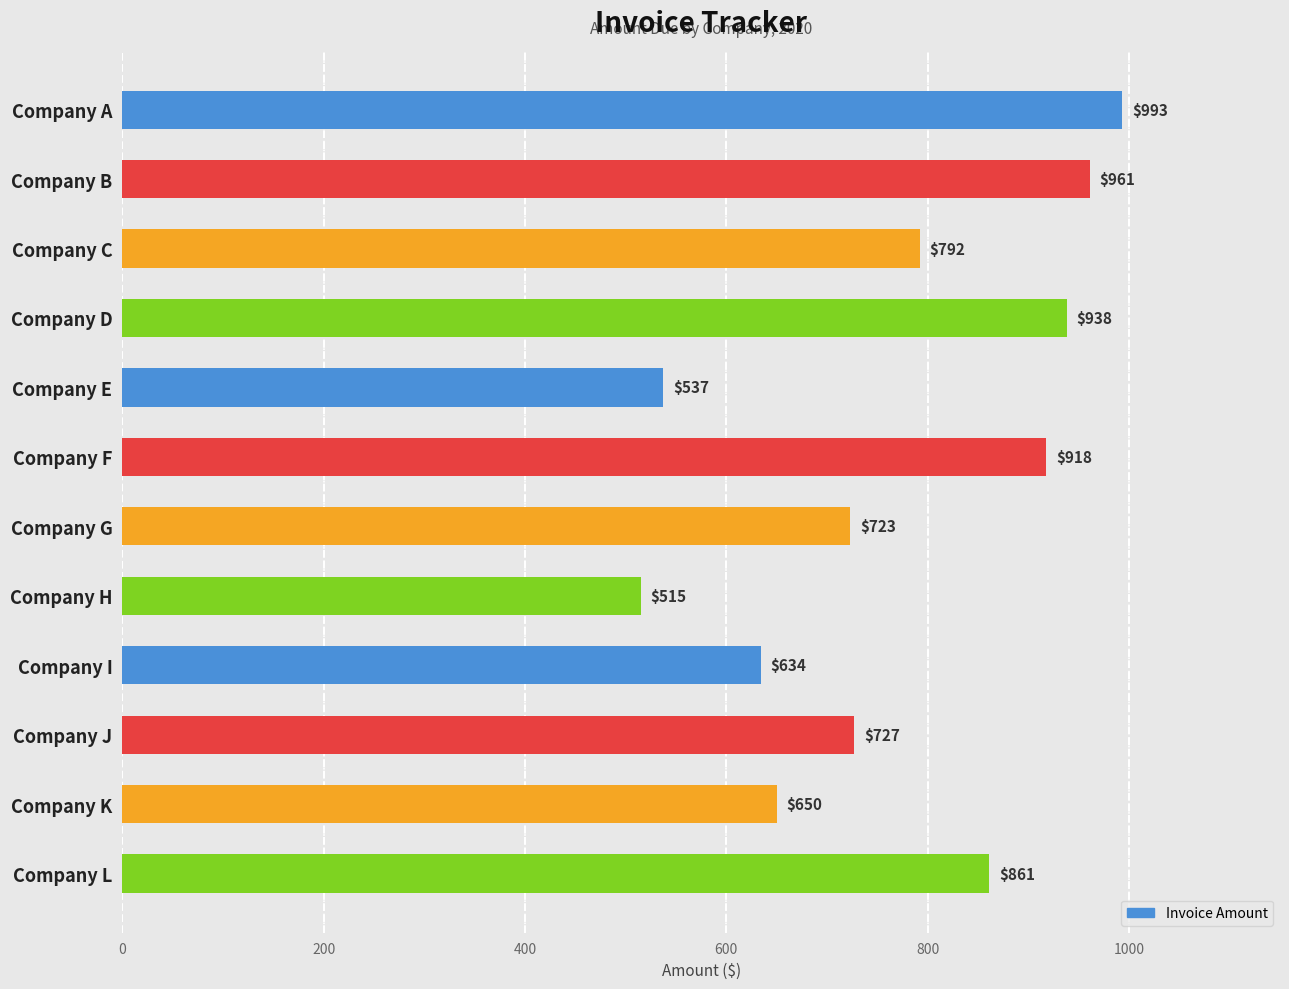

At which label is the value closest to 754?

Company J